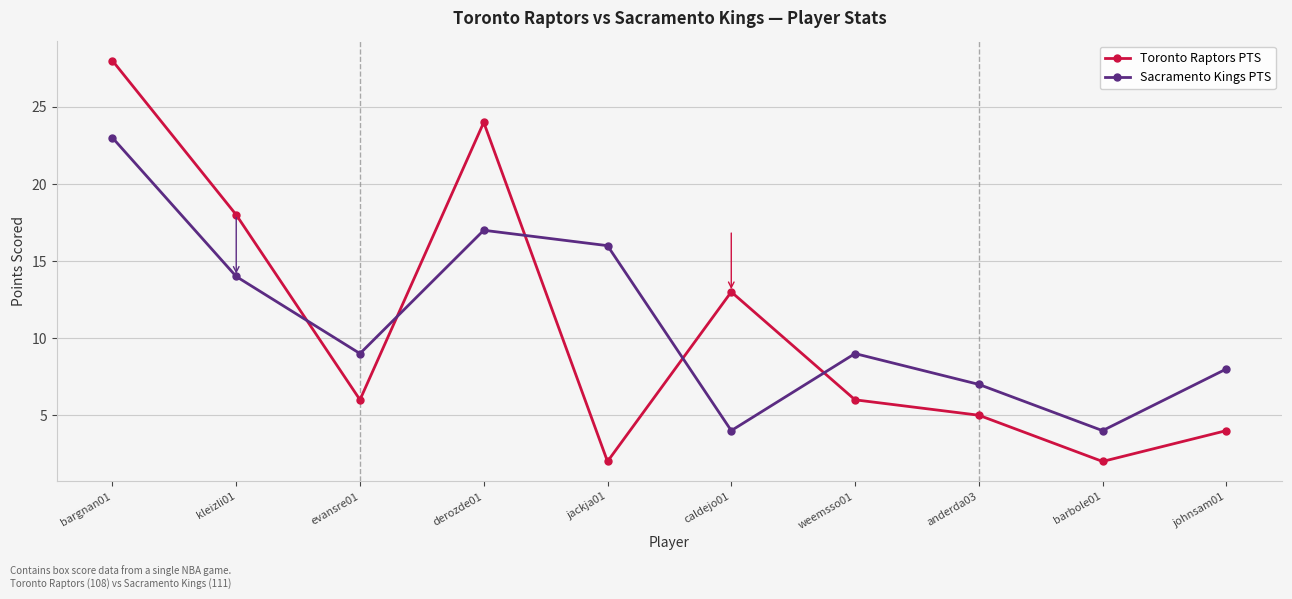

What is the label of the 1st point from the left?

bargnan01